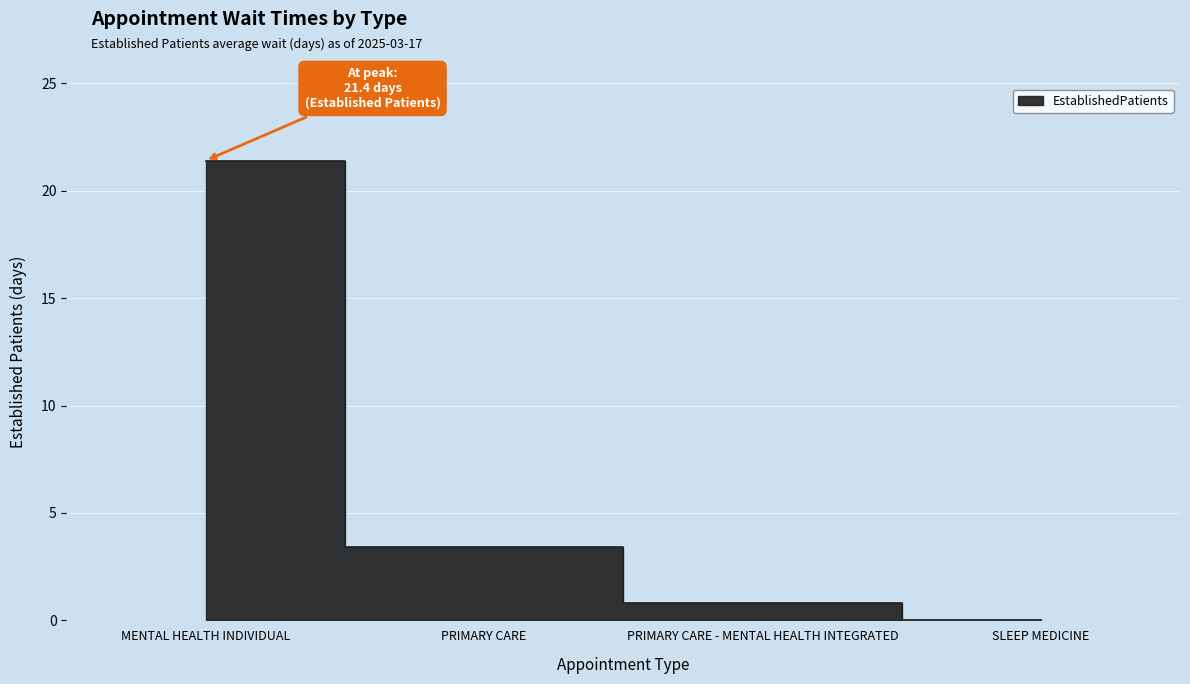

Reading left to right, extract all data points from this chart.

MENTAL HEALTH INDIVIDUAL=21.4	PRIMARY CARE=3.4	PRIMARY CARE - MENTAL HEALTH INTEGRATED=0.8	SLEEP MEDICINE=0.0